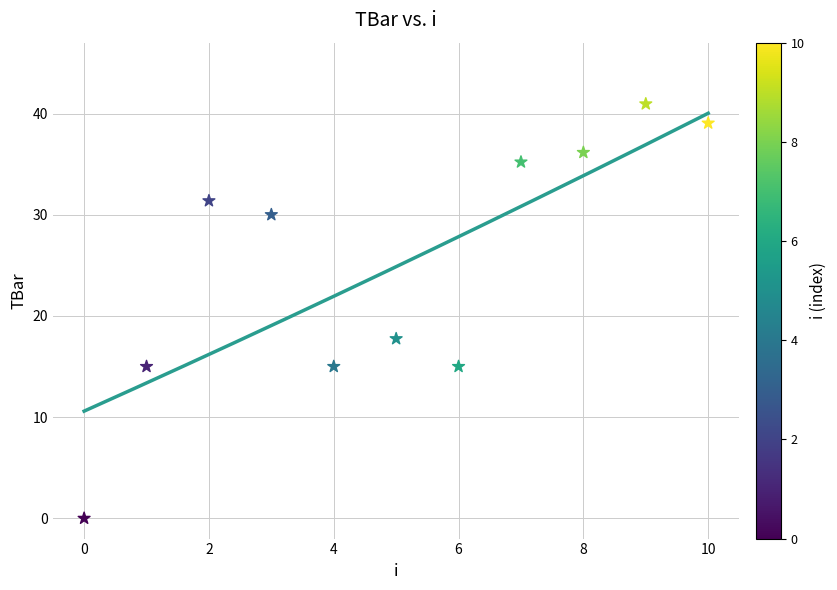

What Y value in the scatter plot is closest to 20?

17.7